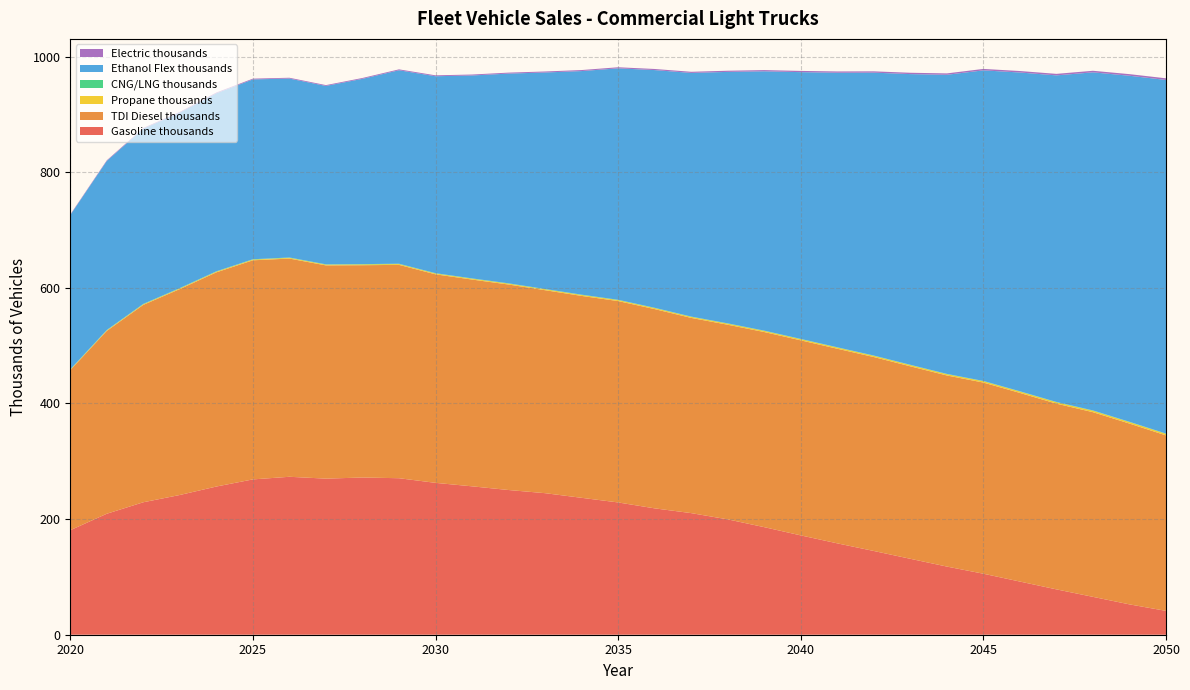

Reading left to right, list all the values displayed in this chart.

Gasoline thousands: 2020=180.7	2021=209.3	2022=229.1	2023=241.7	2024=256.3	2025=268.6	2026=273.2	2027=270.0	2028=271.9	2029=270.7	2030=262.7	2031=256.6	2032=250.3	2033=244.8	2034=236.8	2035=228.8	2036=218.6	2037=210.3	2038=199.5	2039=186.0	2040=171.8	2041=158.0	2042=144.8	2043=131.3	2044=117.9	2045=105.5	2046=91.9	2047=78.4	2048=65.5	2049=52.5	2050=41.2
TDI Diesel thousands: 2020=276.8	2021=316.2	2022=341.4	2023=356.2	2024=370.5	2025=378.9	2026=377.4	2027=368.8	2028=367.2	2029=369.0	2030=360.7	2031=357.6	2032=355.4	2033=351.0	2034=349.2	2035=348.3	2036=344.6	2037=337.6	2038=336.6	2039=337.5	2040=337.3	2041=336.6	2042=335.4	2043=332.9	2044=330.5	2045=330.6	2046=326.3	2047=321.2	2048=319.4	2049=312.7	2050=303.5
Propane thousands: 2020=0.8	2021=0.9	2022=1.0	2023=1.1	2024=1.2	2025=1.2	2026=1.3	2027=1.3	2028=1.4	2029=1.4	2030=1.5	2031=1.5	2032=1.6	2033=1.6	2034=1.7	2035=1.7	2036=1.8	2037=1.8	2038=1.9	2039=1.9	2040=2.0	2041=2.0	2042=2.1	2043=2.2	2044=2.2	2045=2.3	2046=2.4	2047=2.4	2048=2.5	2049=2.6	2050=2.6
CNG/LNG thousands: 2020=0.6	2021=0.6	2022=0.6	2023=0.6	2024=0.6	2025=0.6	2026=0.6	2027=0.5	2028=0.5	2029=0.5	2030=0.5	2031=0.5	2032=0.5	2033=0.5	2034=0.5	2035=0.5	2036=0.5	2037=0.5	2038=0.5	2039=0.5	2040=0.5	2041=0.5	2042=0.5	2043=0.5	2044=0.5	2045=0.5	2046=0.5	2047=0.5	2048=0.5	2049=0.5	2050=0.5
Ethanol Flex thousands: 2020=266.9	2021=292.4	2022=303.1	2023=303.5	2024=307.9	2025=311.0	2026=309.5	2027=308.6	2028=320.5	2029=334.6	2030=340.6	2031=351.0	2032=362.8	2033=374.4	2034=386.7	2035=400.3	2036=411.1	2037=421.4	2038=434.9	2039=448.5	2040=461.4	2041=474.8	2042=489.3	2043=502.8	2044=517.3	2045=537.2	2046=551.3	2047=564.8	2048=584.8	2049=598.5	2050=611.6
Electric thousands: 2020=0.9	2021=1.0	2022=1.1	2023=1.2	2024=1.3	2025=1.3	2026=1.4	2027=1.4	2028=1.5	2029=1.5	2030=1.6	2031=1.6	2032=1.7	2033=1.7	2034=1.8	2035=1.8	2036=1.9	2037=1.9	2038=2.0	2039=2.1	2040=2.1	2041=2.2	2042=2.3	2043=2.3	2044=2.4	2045=2.5	2046=2.5	2047=2.6	2048=2.7	2049=2.8	2050=2.8